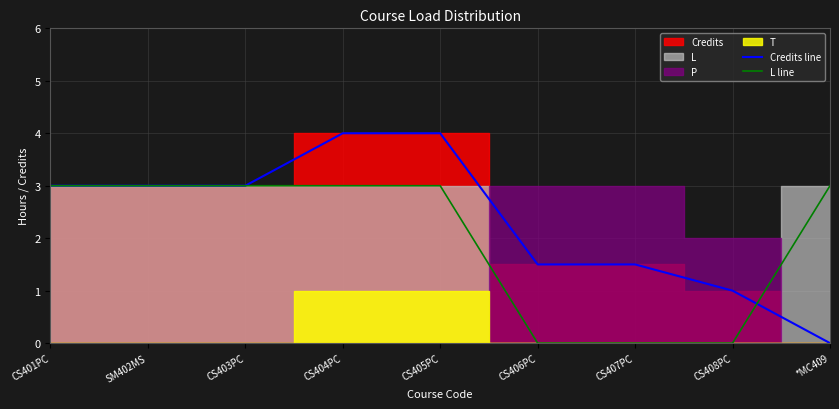

At which category is the sum across all series the highest?

CS404PC